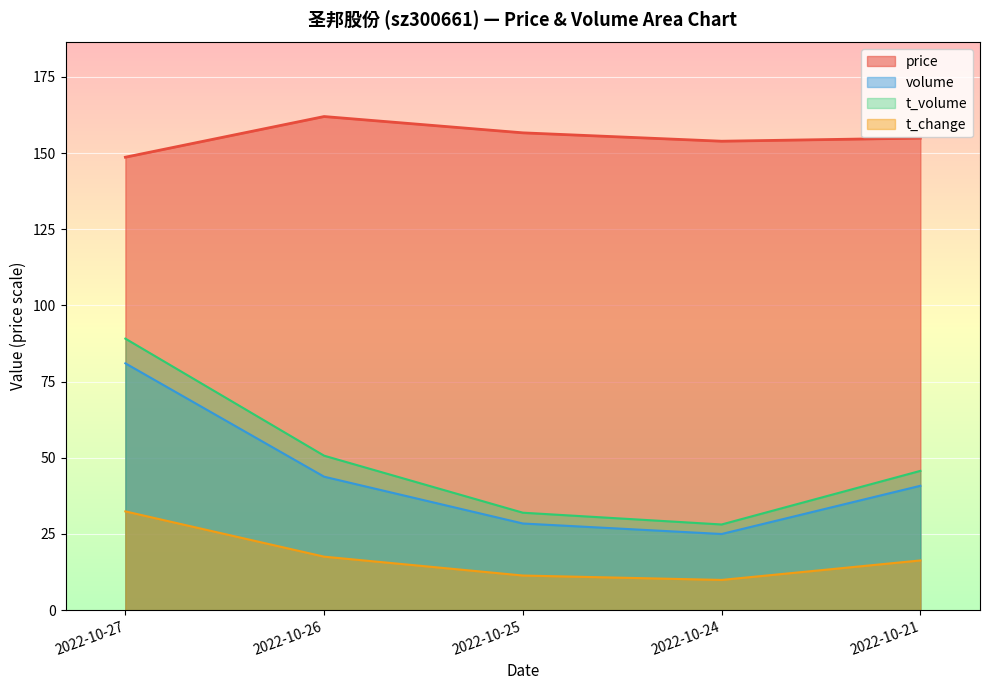

Reading right to left, transcribe all the data shown in this chart.

price: 2022-10-21=154.9	2022-10-24=153.9	2022-10-25=156.7	2022-10-26=162.0	2022-10-27=148.7
volume: 2022-10-21=40.8	2022-10-24=25.0	2022-10-25=28.4	2022-10-26=43.8	2022-10-27=81.0
t_volume: 2022-10-21=45.7	2022-10-24=28.1	2022-10-25=32.0	2022-10-26=50.7	2022-10-27=89.1
t_change: 2022-10-21=16.3	2022-10-24=9.9	2022-10-25=11.4	2022-10-26=17.5	2022-10-27=32.4